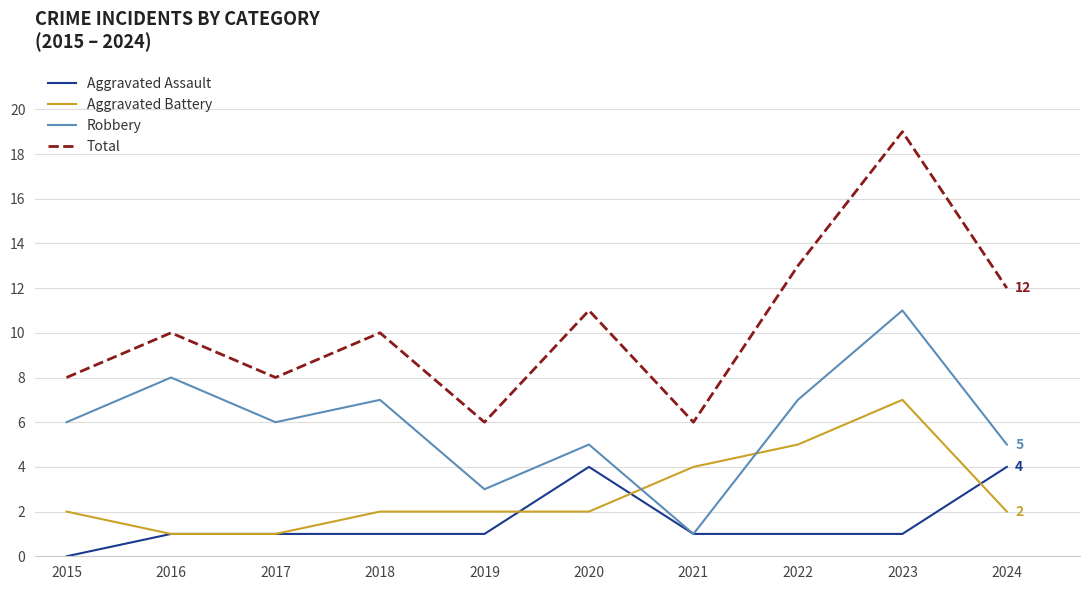

What are all the series names shown in the legend?

Aggravated Assault, Aggravated Battery, Robbery, Total